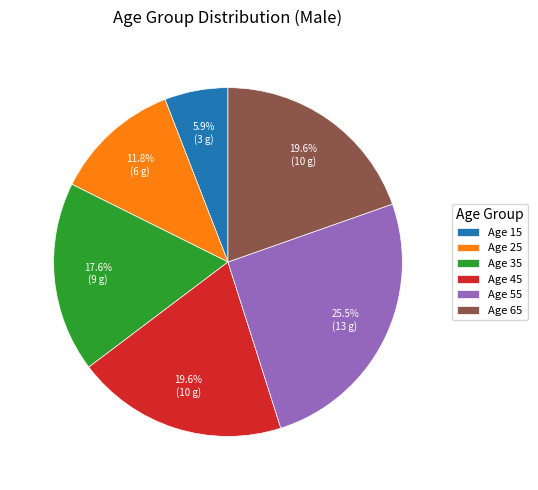

Which has a higher value, Age 55 or Age 15?

Age 55